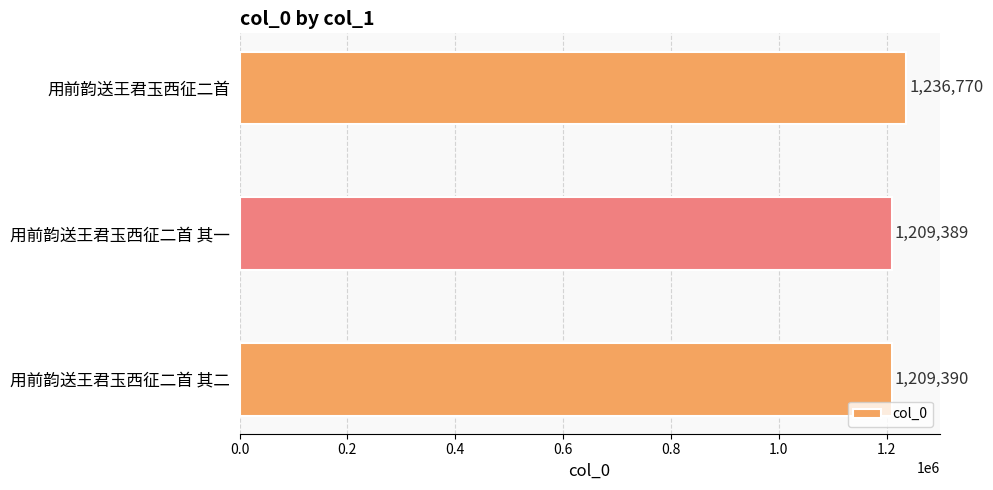

Reading top to bottom, what are all the values shown in this chart?

1236770	1209389	1209390